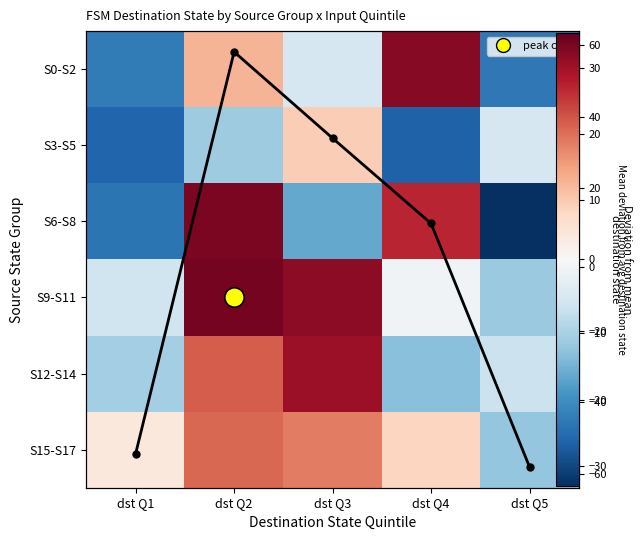

Which category has the highest value across all series?

dst Q2